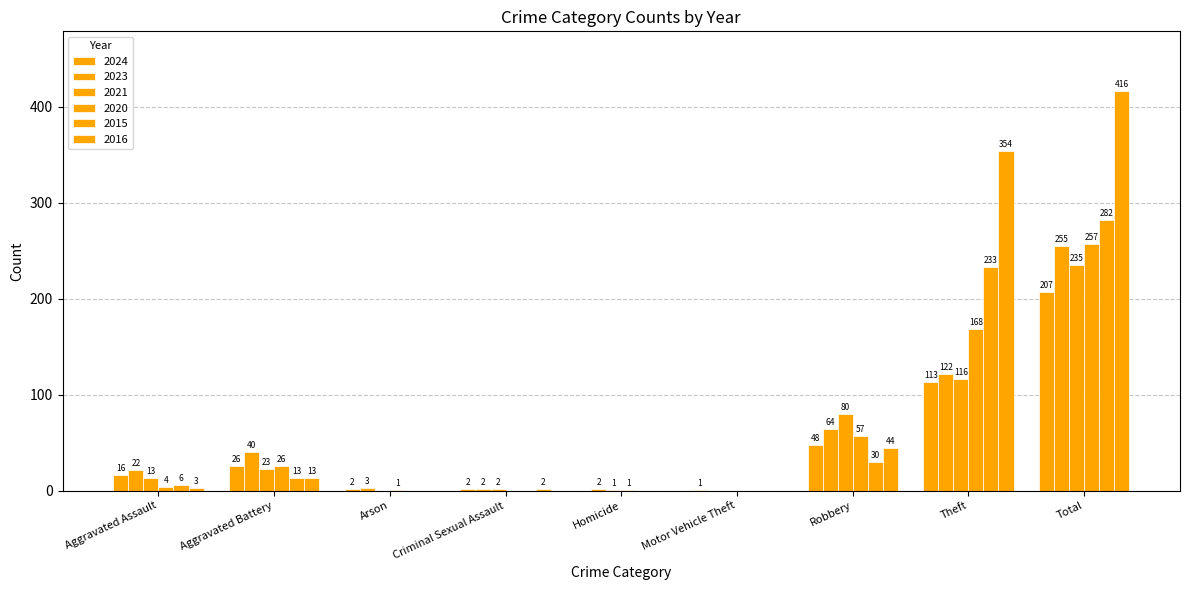

Between Arson and Motor Vehicle Theft, which series saw the biggest shift?

2023